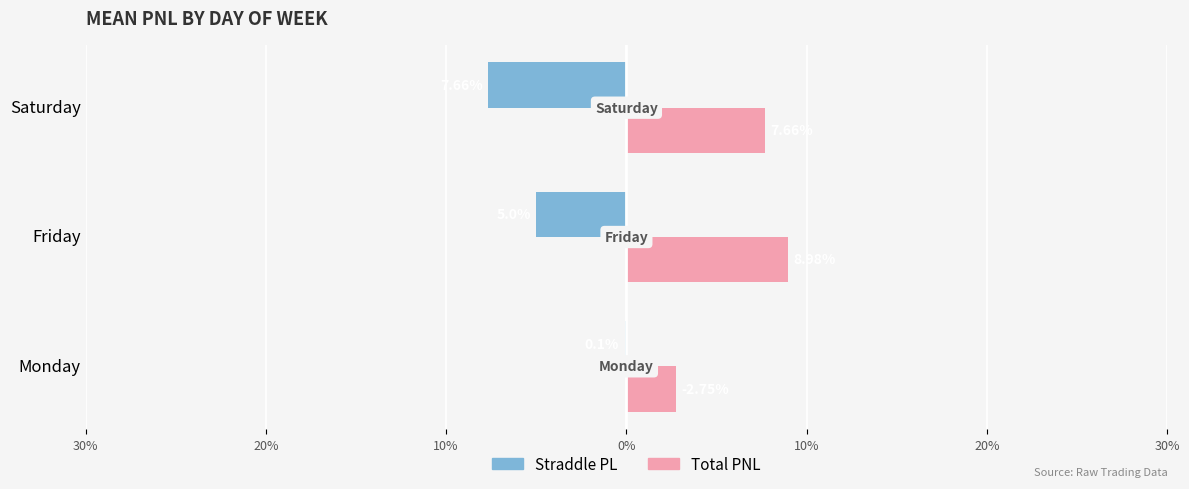

How many groups of bars are there?

3